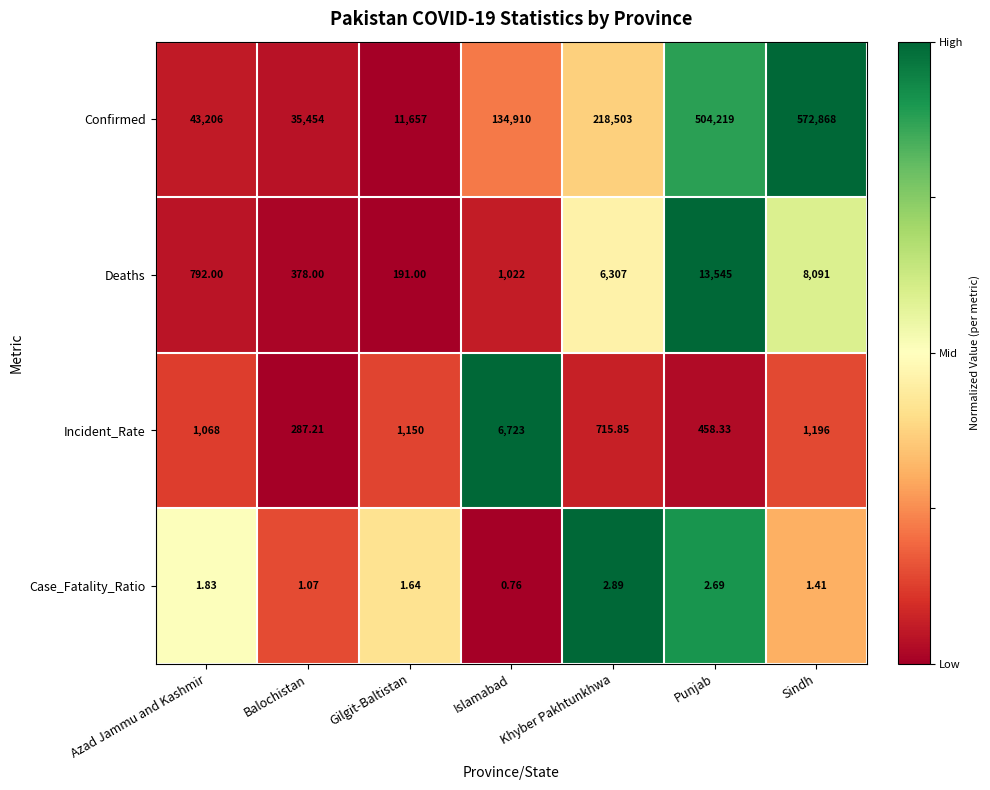

Count the number of categories in the chart.

7